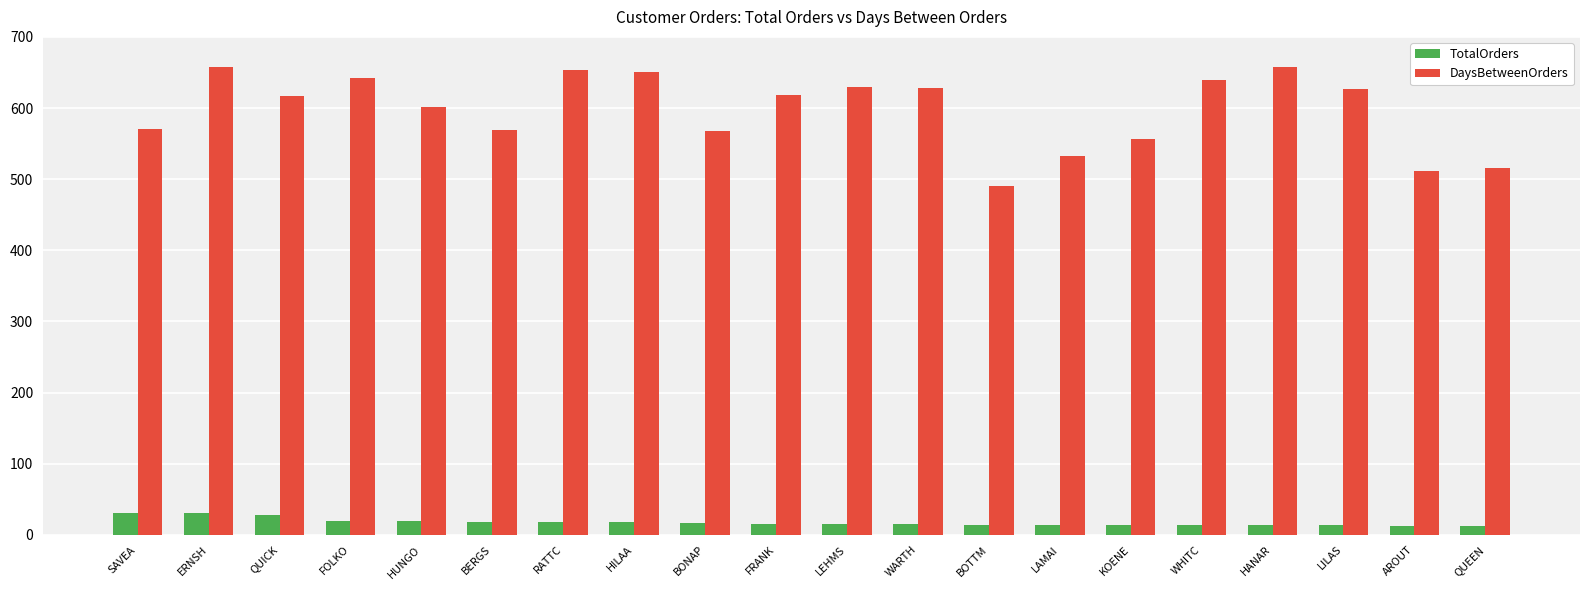

What position from the left is HILAA?

8